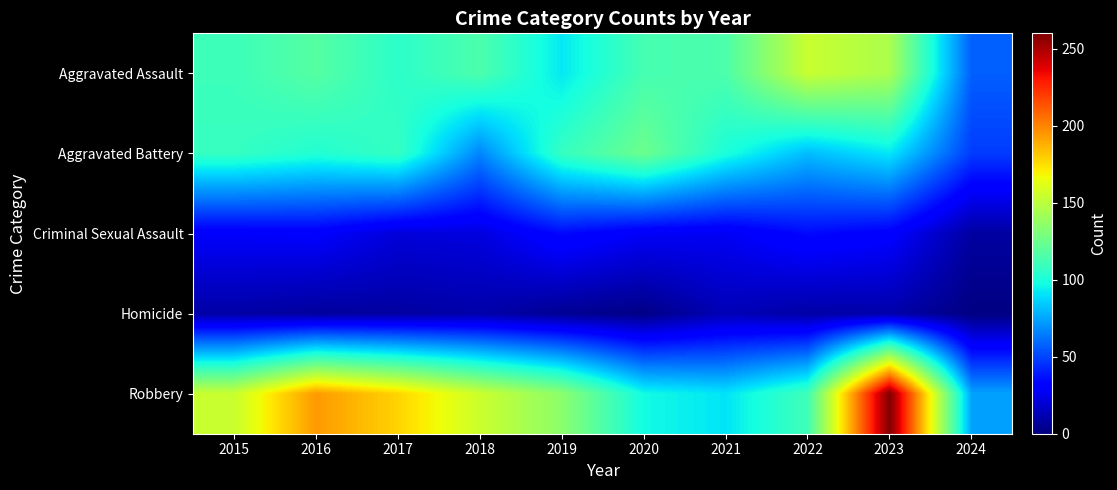

Reading right to left, transcribe all the data shown in this chart.

Aggravated Assault: 2024=57	2023=145	2022=154	2021=115	2020=113	2019=92	2018=115	2017=105	2016=118	2015=110
Aggravated Battery: 2024=48	2023=92	2022=81	2021=100	2020=125	2019=108	2018=67	2017=108	2016=102	2015=108
Criminal Sexual Assault: 2024=8	2023=31	2022=35	2021=27	2020=28	2019=35	2018=22	2017=21	2016=30	2015=29
Homicide: 2024=1	2023=10	2022=9	2021=13	2020=2	2019=5	2018=10	2017=8	2016=7	2015=9
Robbery: 2024=74	2023=260	2022=111	2021=91	2020=97	2019=135	2018=155	2017=178	2016=194	2015=154